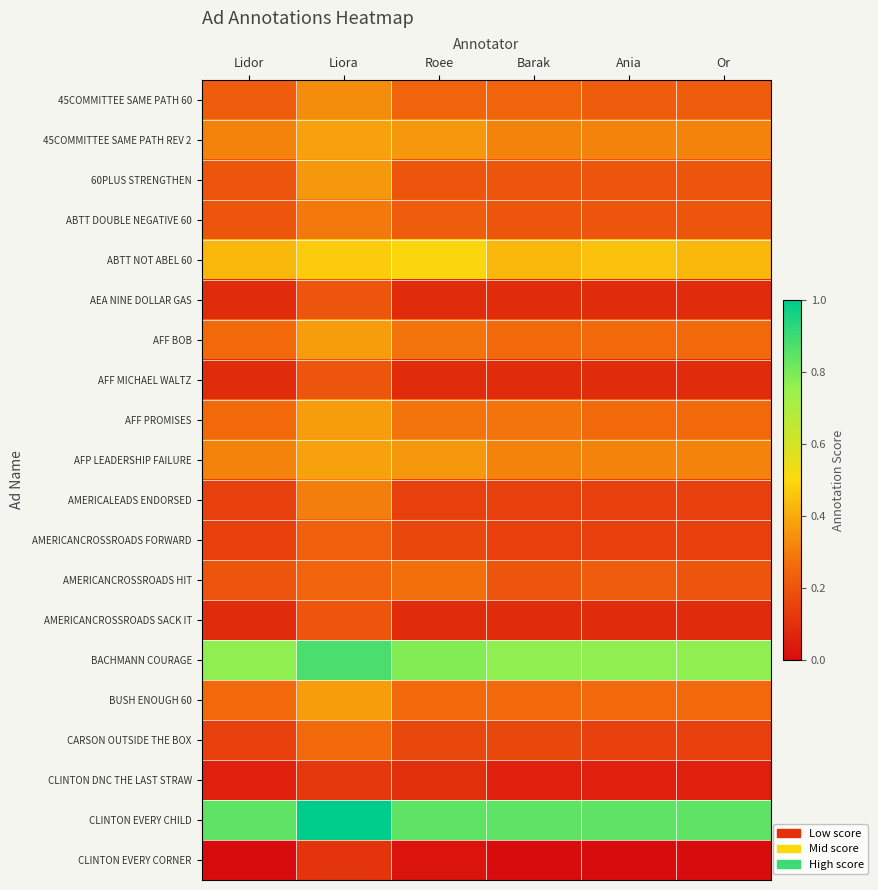

What is the spread (max minus min) of values at Lidor?

0.8